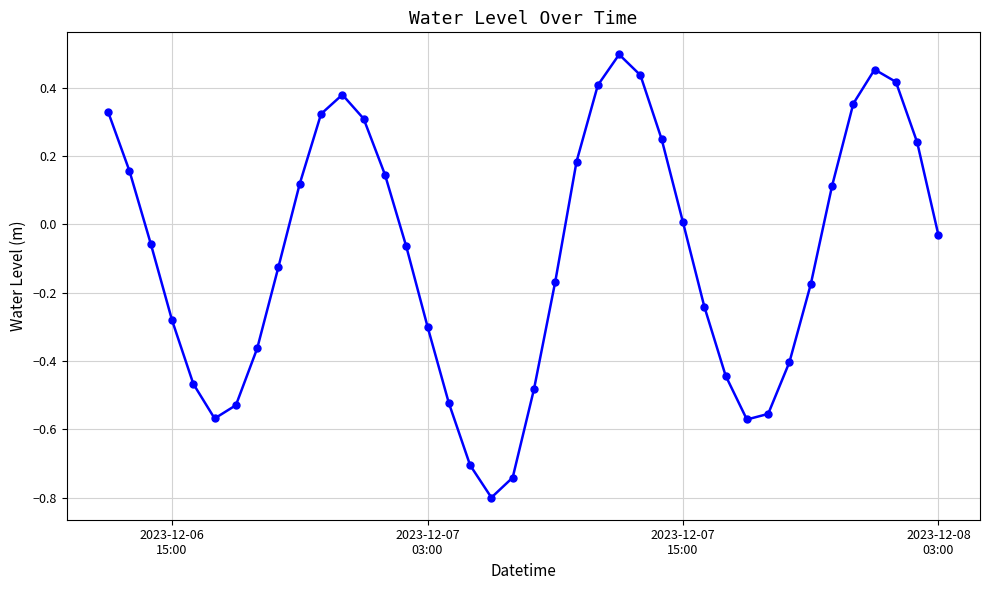

What is the sum of all values?

-3.5